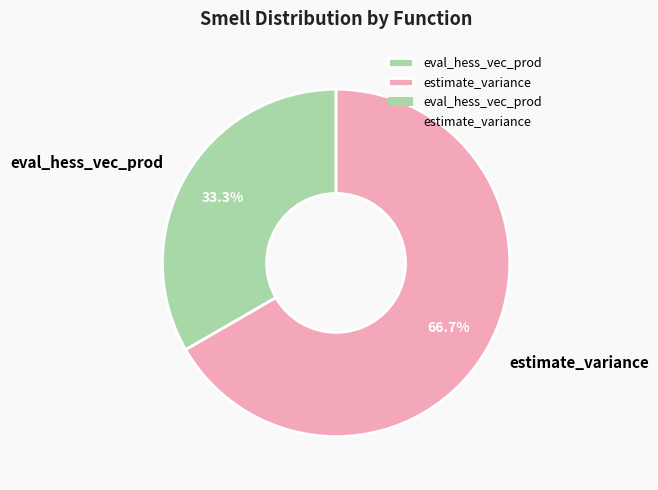

What percentage is the estimate_variance slice, to the nearest percent?

67%